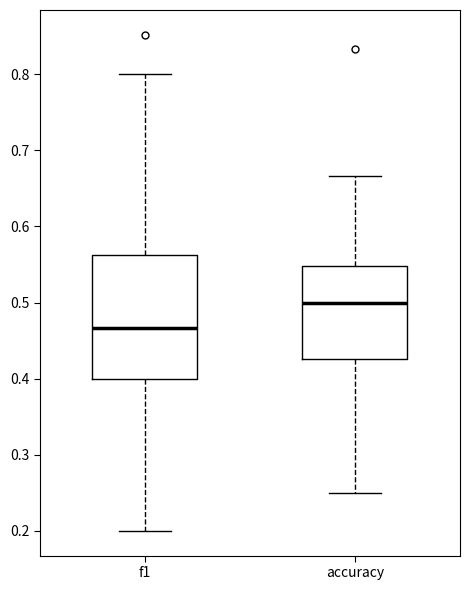

Reading left to right, transcribe this box plot: for each box, give where its median line is, the range the box spans, and where its two whiskers end, as read against the y-axis. The values are not printed on the chart, so give them approximately, as read against the axis.

f1: median 0.47, box 0.40 to 0.56, whiskers 0.20 to 0.80
accuracy: median 0.50, box 0.43 to 0.55, whiskers 0.25 to 0.67